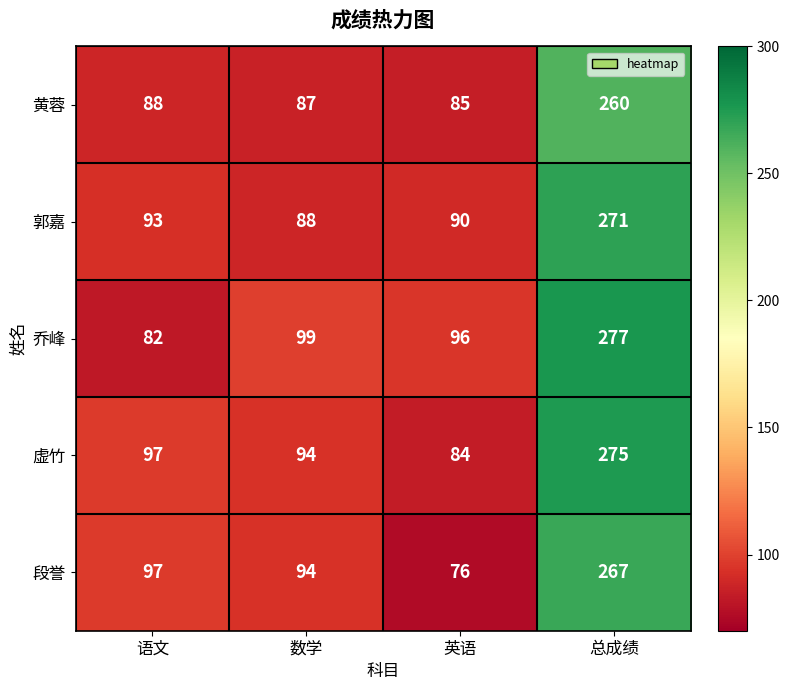

True or false: 郭嘉 has a value of 31 at 英语.

False